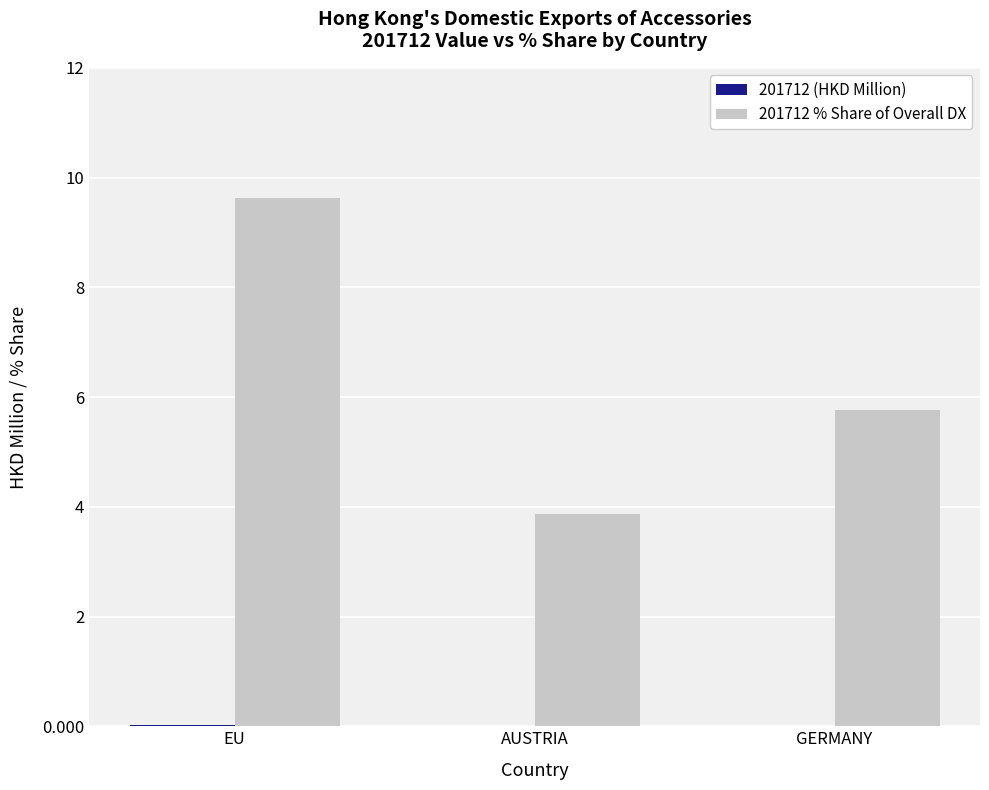

Is it true that 201712 % Share of Overall DX equals 9.6 at EU?

True